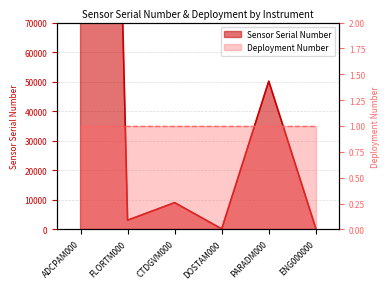

What is the difference between the values at CTDGVM000 and ADCPAM000?

640641